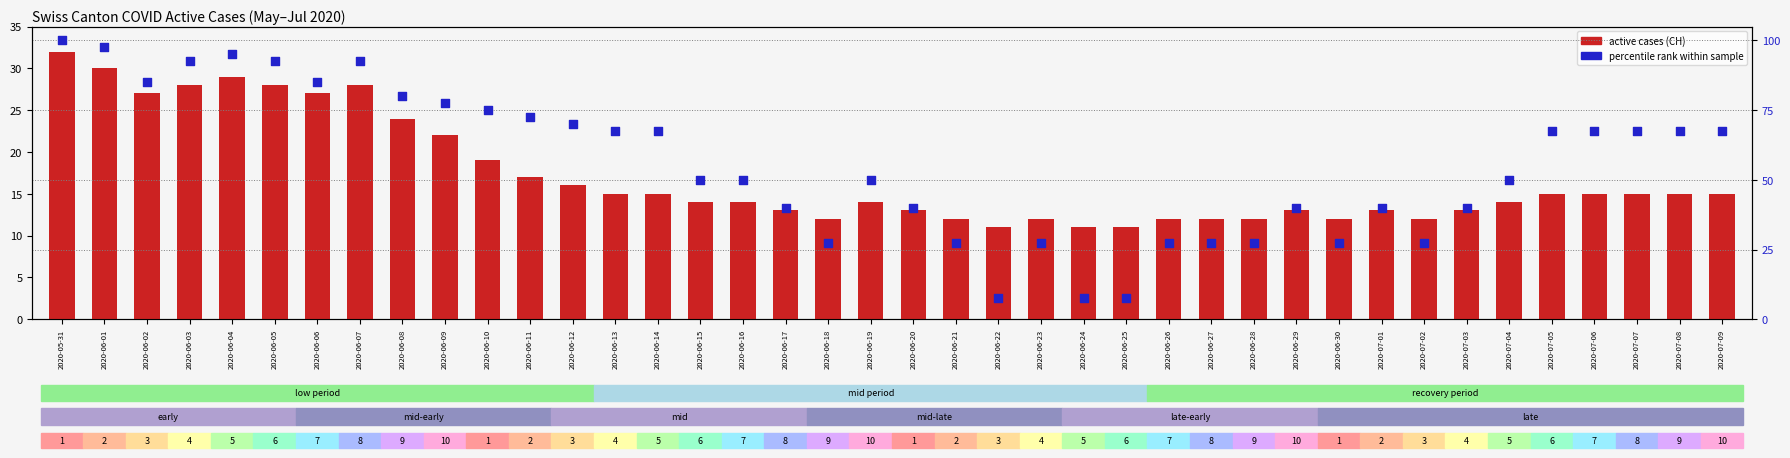

Is the value of CH count at 2020-07-03 greater than the value of percentile rank within sample at 2020-06-06?

No